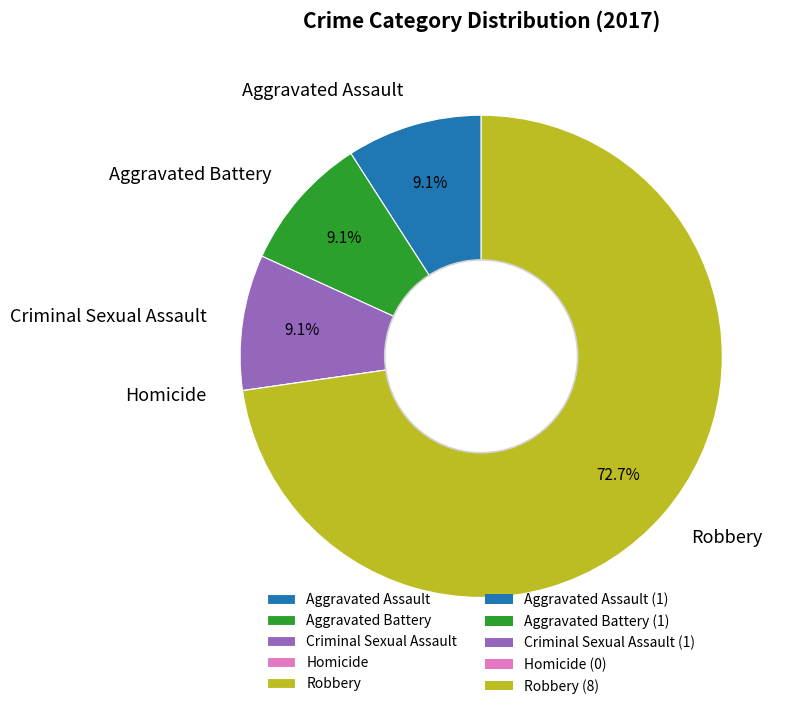

The Aggravated Assault slice represents 24% of the pie. True or false?

False